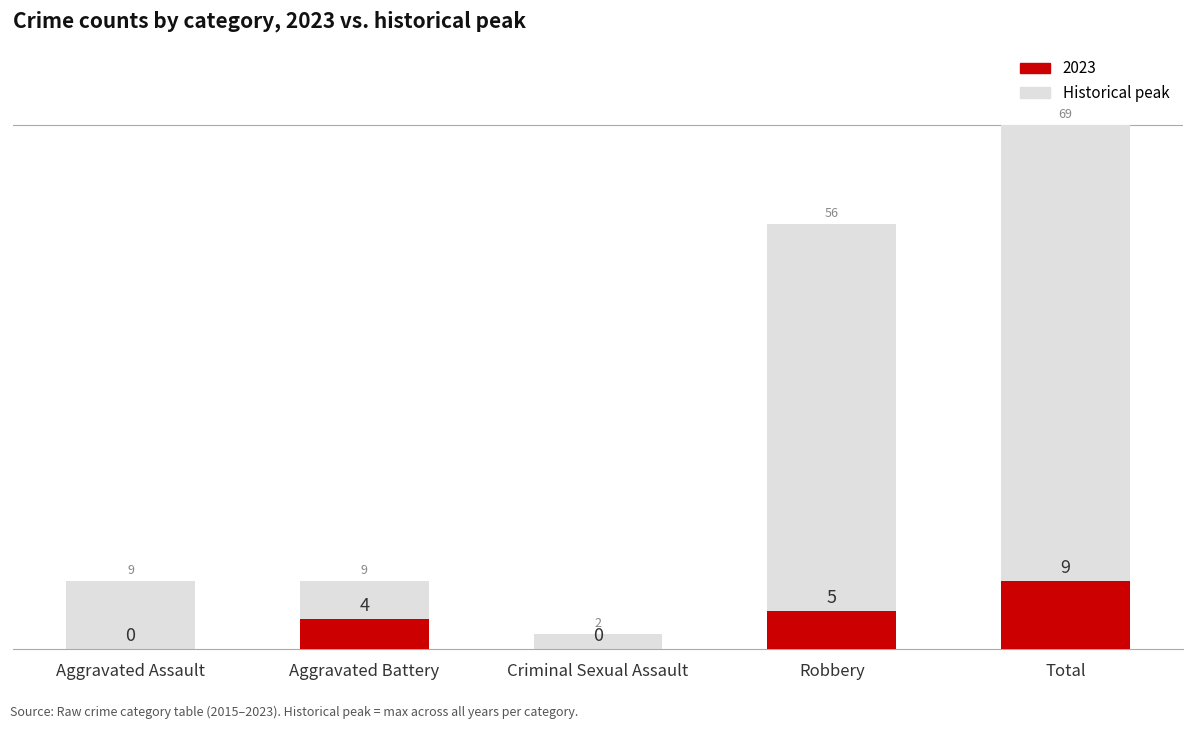

Rank the categories by value from lowest to highest.

Criminal Sexual Assault, Aggravated Assault, Aggravated Battery, Robbery, Total